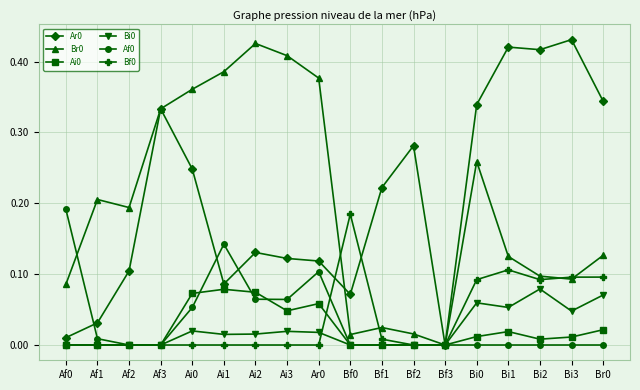

True or false: Ai0 has more than 0 points higher than both neighbors.

True